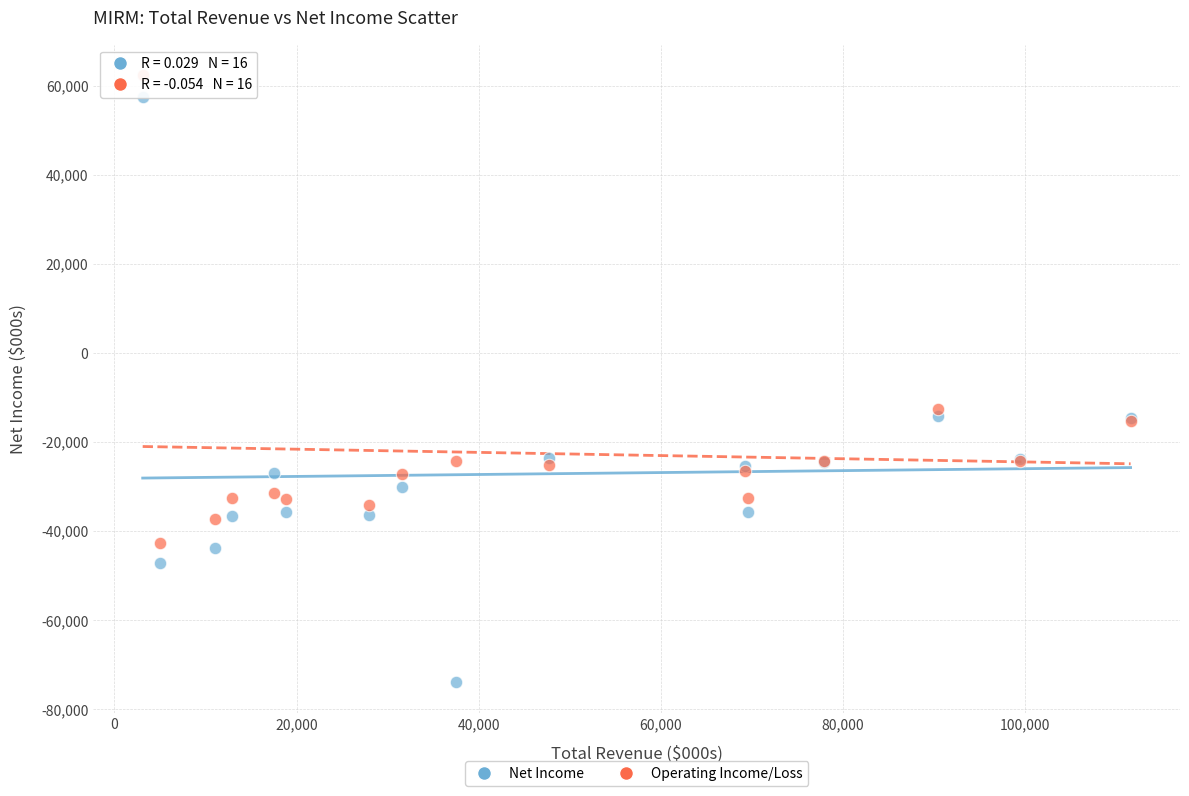

What is the X range (max minus min) for the scatter plot?

108500